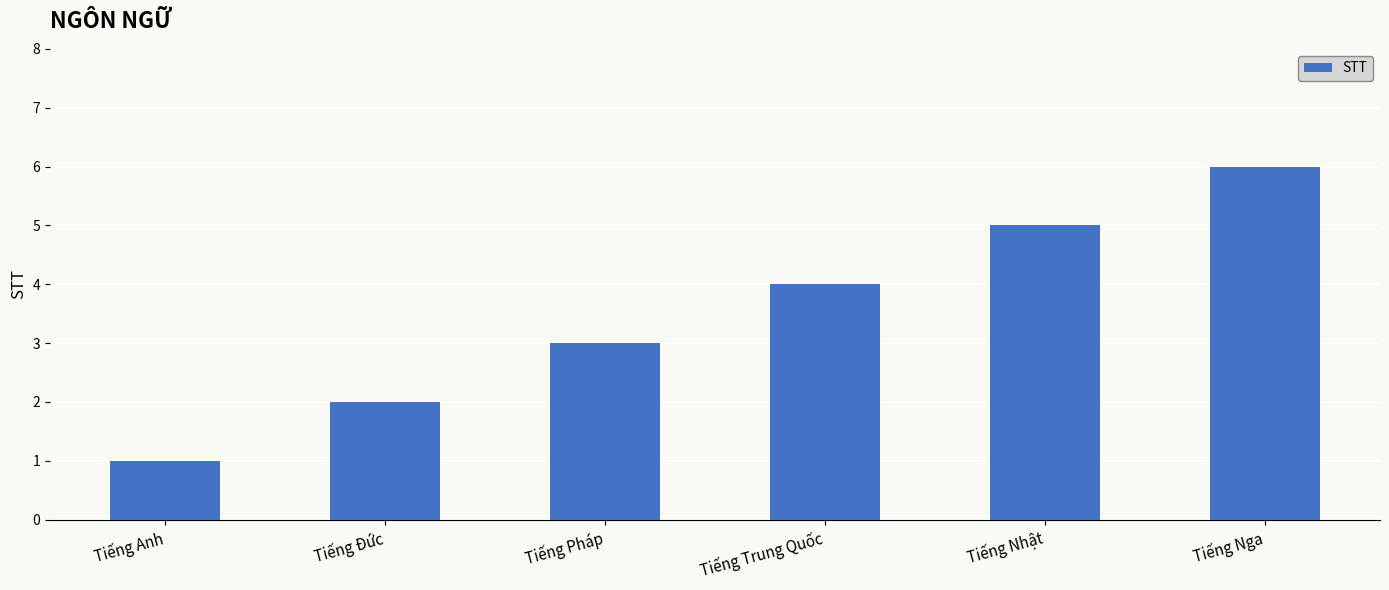

Rank the categories by value from highest to lowest.

Tiếng Nga, Tiếng Nhật, Tiếng Trung Quốc, Tiếng Pháp, Tiếng Đức, Tiếng Anh